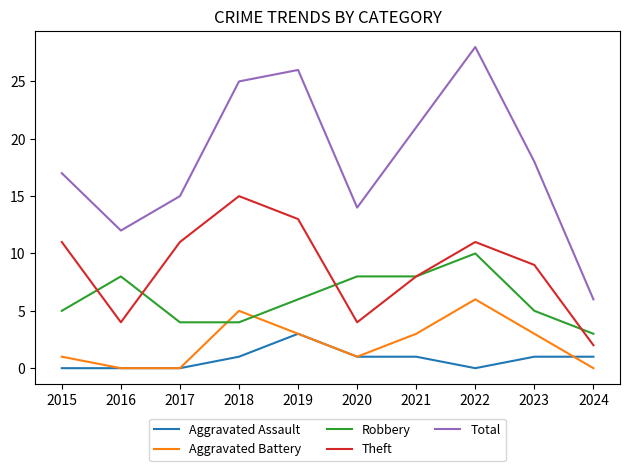

After their last crossing, which series has the higher values: Aggravated Assault or Aggravated Battery?

Aggravated Assault